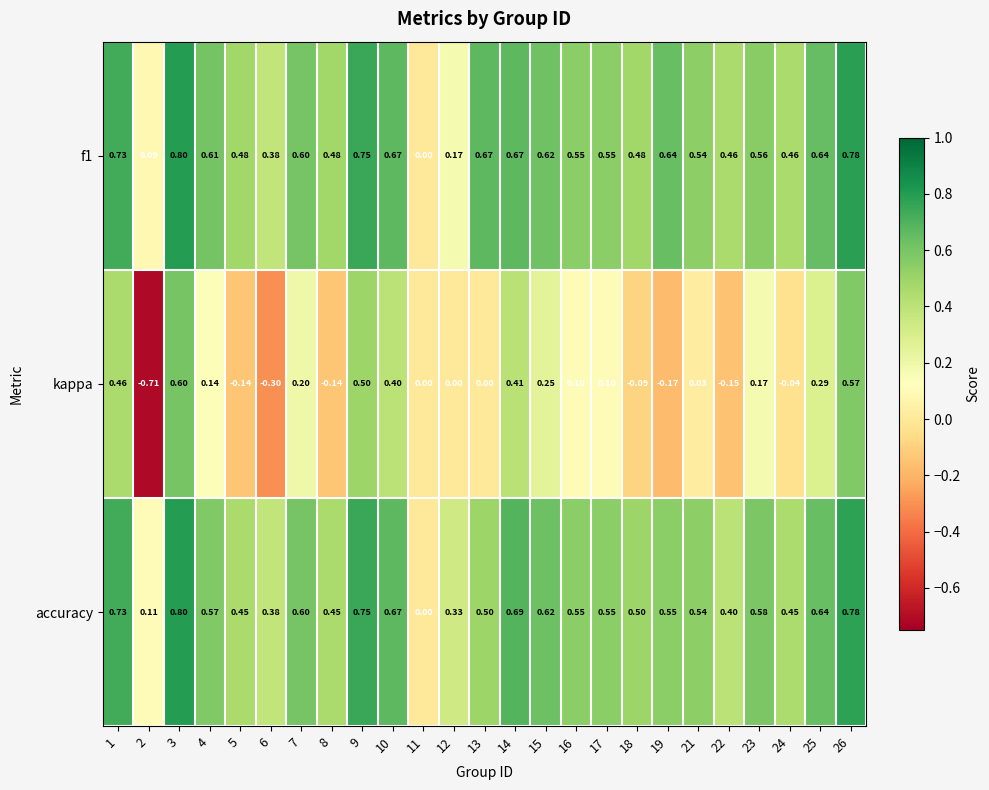

Is the value of kappa at 11 greater than the value of f1 at 6?

No